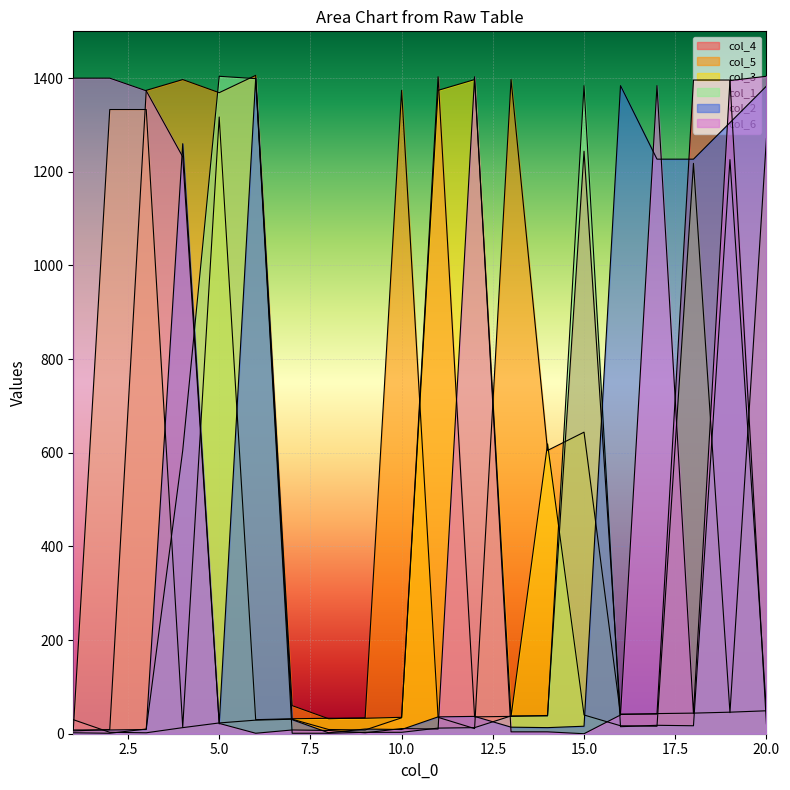

Where do col_5 and col_1 first cross each other?

4 and 5